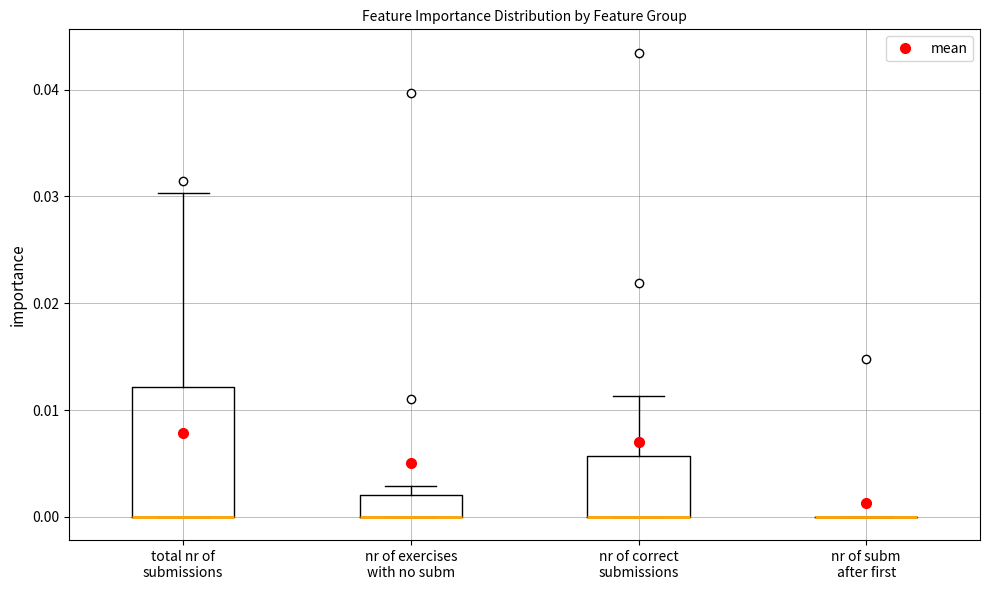

Reading left to right, transcribe this box plot: for each box, give where its median line is, the range the box spans, and where its two whiskers end, as read against the y-axis. The values are not printed on the chart, so give them approximately, as read against the axis.

total nr of submissions: median 0.000 (drawn on the box's lower edge), box 0.000 to 0.012, whiskers 0.000 to 0.030
nr of exercises with no subm: median 0.000 (drawn on the box's lower edge), box 0.000 to 0.002, whiskers 0.000 to 0.003
nr of correct submissions: median 0.000 (drawn on the box's lower edge), box 0.000 to 0.006, whiskers 0.000 to 0.011
nr of subm after first: box collapsed to a line at 0.000, whiskers 0.000 to 0.000